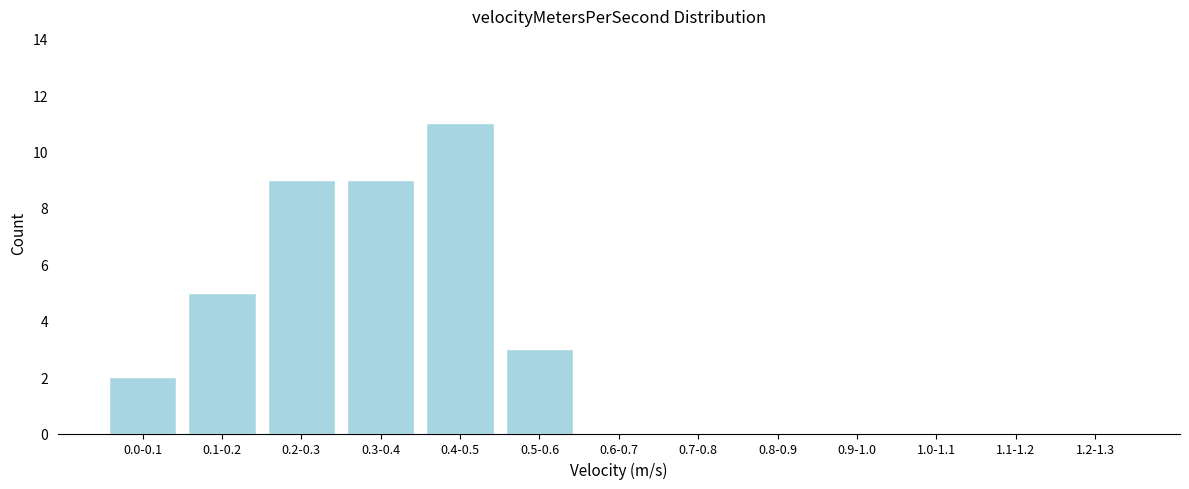

Reading left to right, transcribe all the data shown in this chart.

0.0-0.1=2	0.1-0.2=5	0.2-0.3=9	0.3-0.4=9	0.4-0.5=11	0.5-0.6=3	0.6-0.7=0	0.7-0.8=0	0.8-0.9=0	0.9-1.0=0	1.0-1.1=0	1.1-1.2=0	1.2-1.3=0